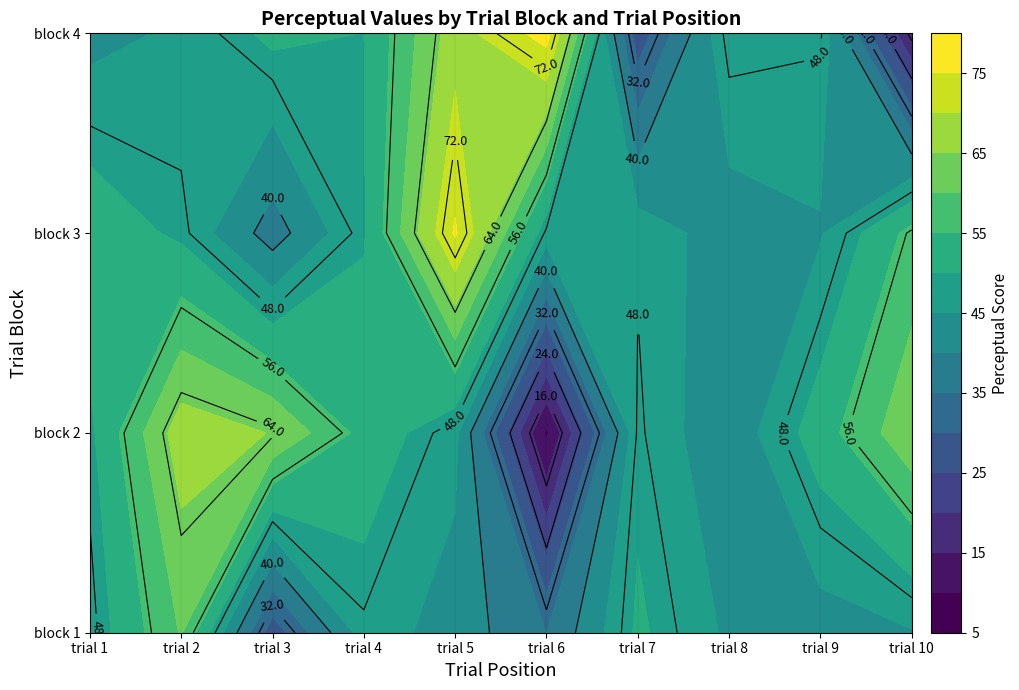

Which series has the largest range (max minus min)?

4